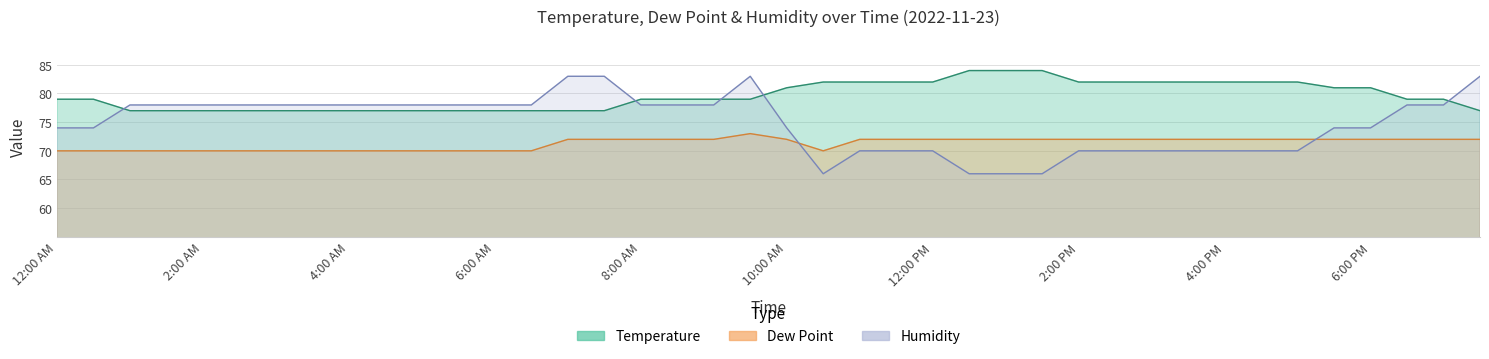

The value of Humidity at 2:00 PM is 103. True or false?

False